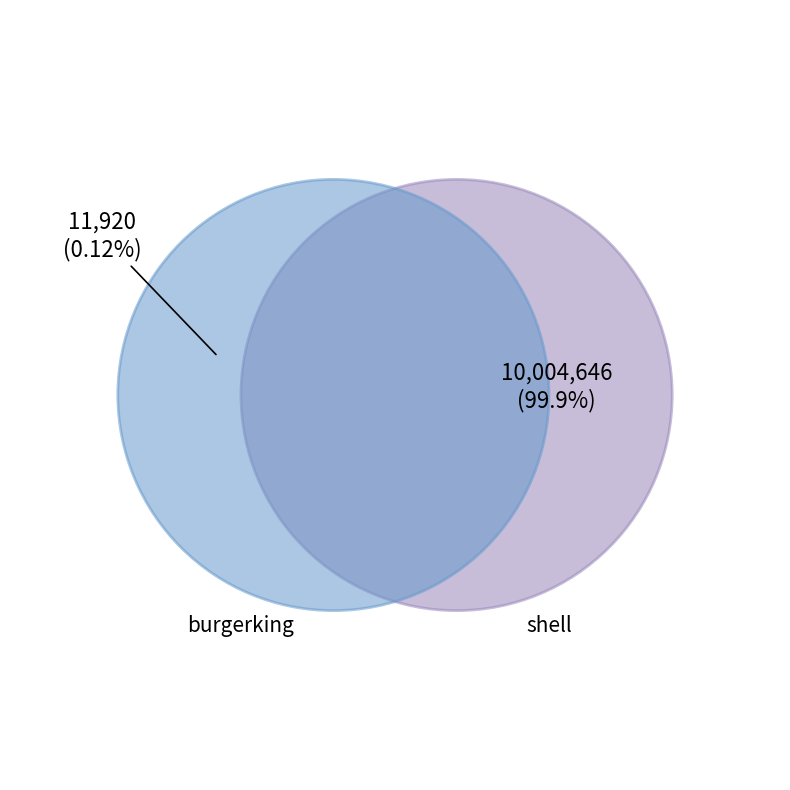

Which has a higher value, shell or burgerking?

shell